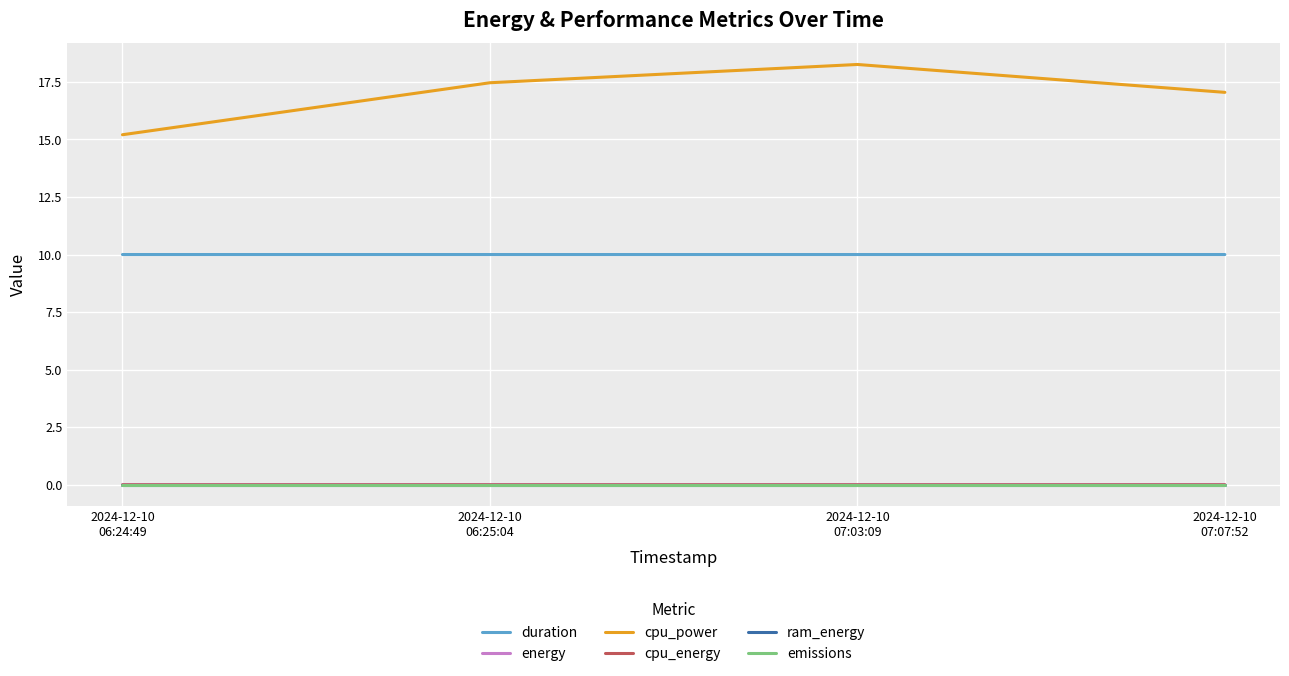

Which series has the largest range (max minus min)?

cpu_power